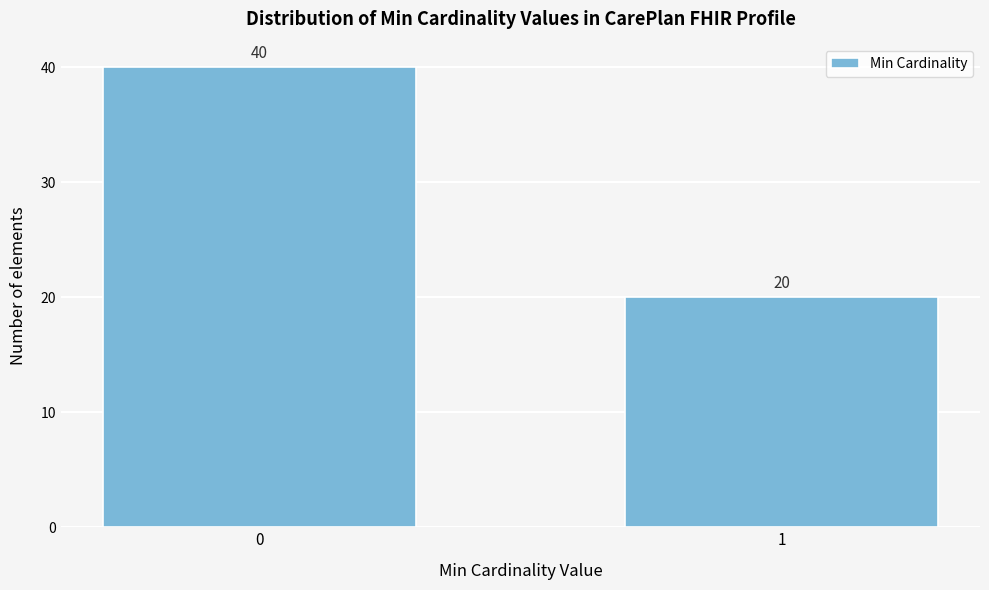

Reading right to left, transcribe all the data shown in this chart.

20	40